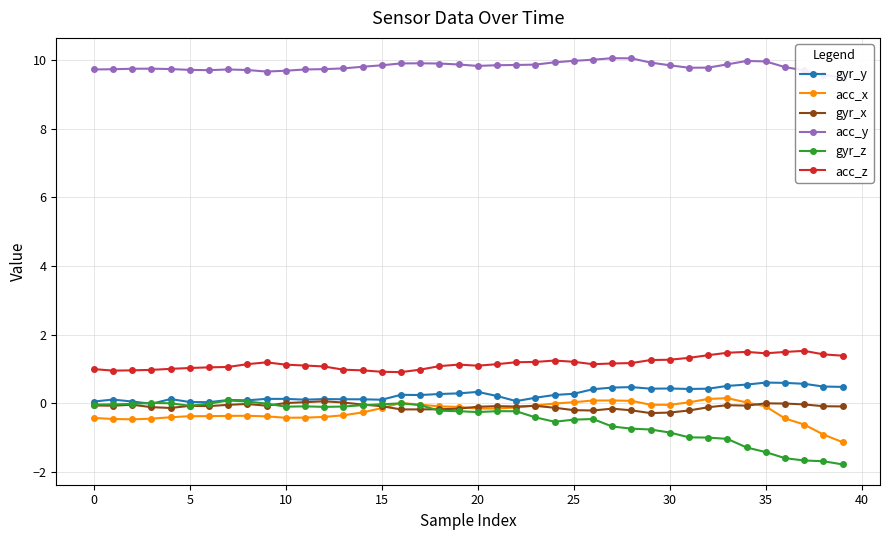

True or false: gyr_x and acc_z cross at least once.

False